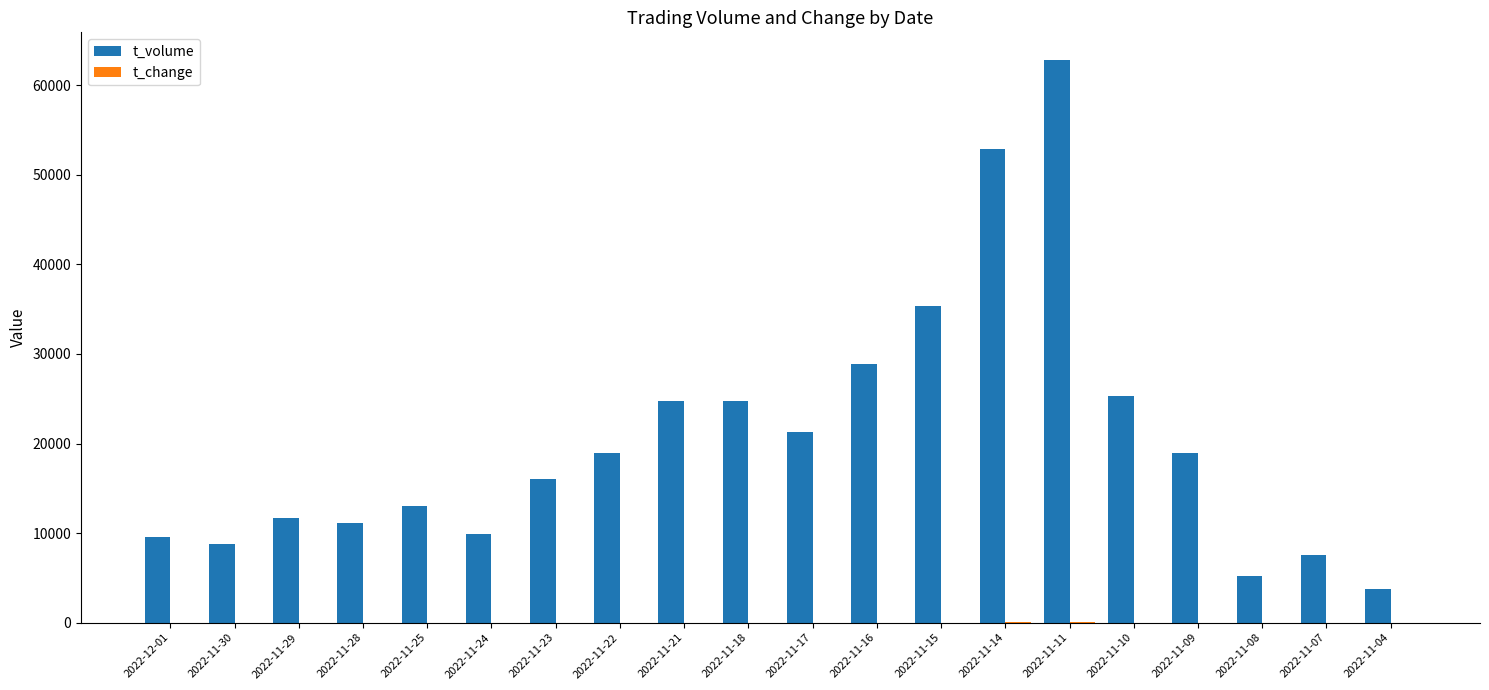

Which series has the largest total across all categories?

t_volume